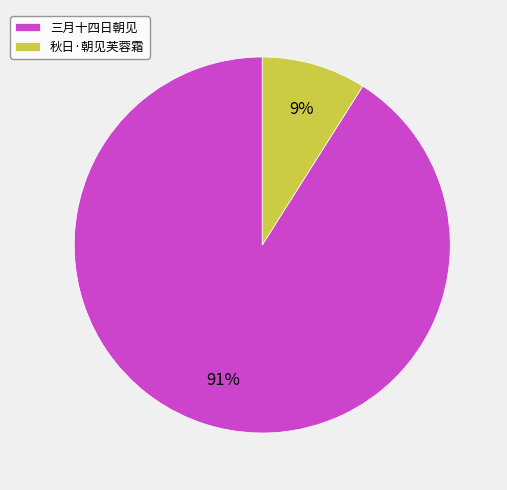

Combined, do 秋日·朝见芙蓉霜 and 三月十四日朝见 account for over 50%?

Yes